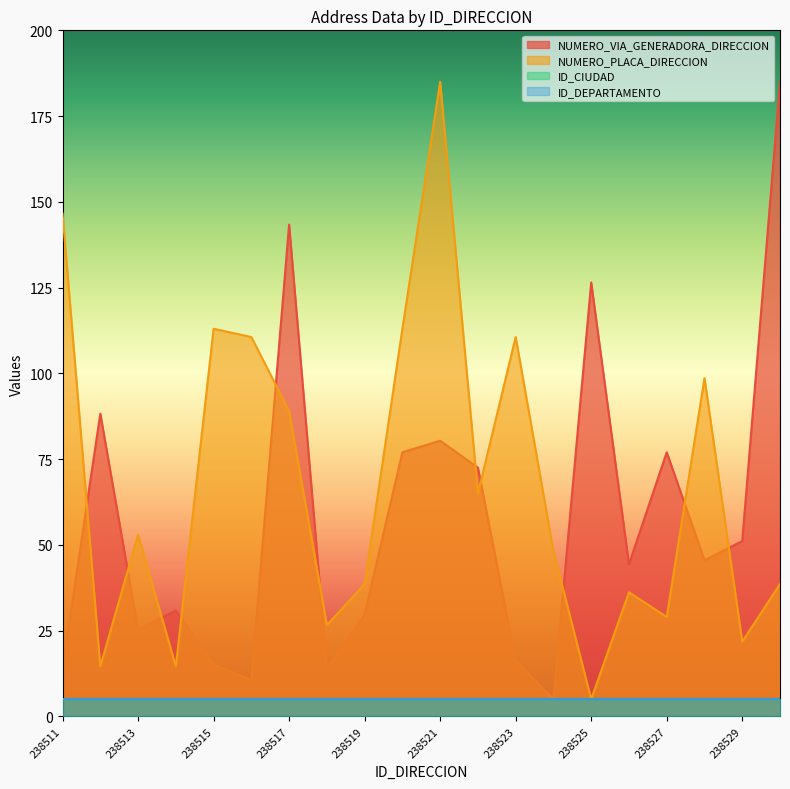

Reading left to right, transcribe all the data shown in this chart.

NUMERO_VIA_GENERADORA_DIRECCION: 14.0	88.2	25.2	30.9	15.1	10.6	143.4	14.0	29.7	77.0	80.4	72.5	16.2	5.0	126.5	44.4	77.0	45.5	51.1	185.0
NUMERO_PLACA_DIRECCION: 146.6	14.6	53.0	14.6	113.0	110.6	89.0	26.6	38.6	113.0	185.0	65.0	110.6	48.2	5.0	36.2	29.0	98.6	21.8	38.6